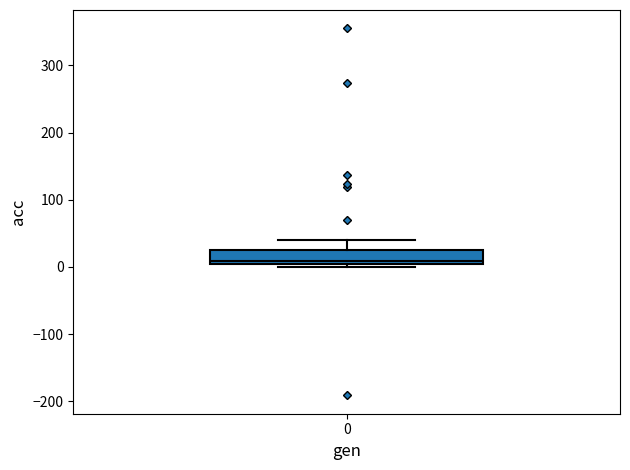

Where does the upper whisker of the box at x = 0 end on the y-axis? The values are not printed on the chart, so give them approximately, as read against the axis.

40